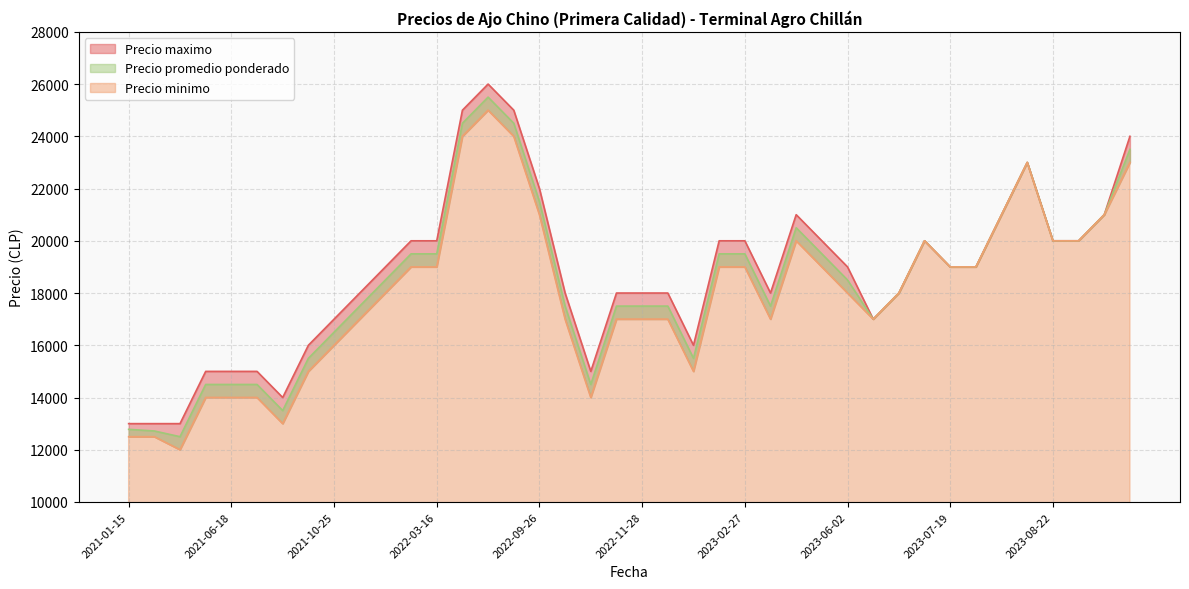

True or false: Precio promedio ponderado and Precio minimo cross at least once.

False